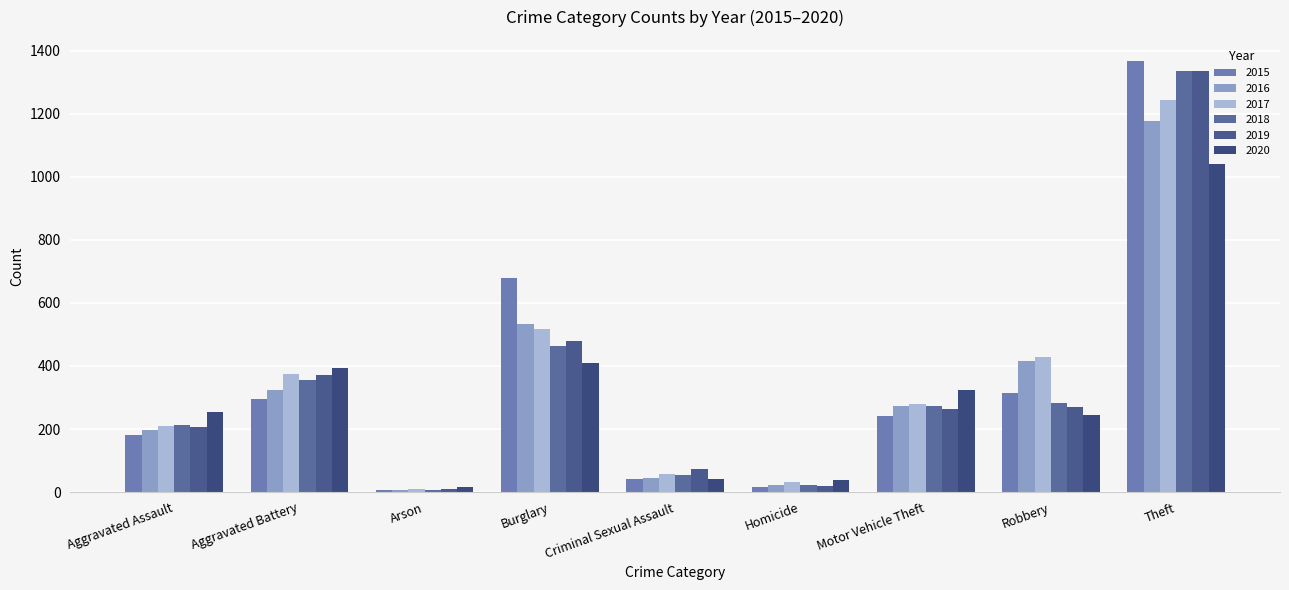

How many series are shown in this chart?

6